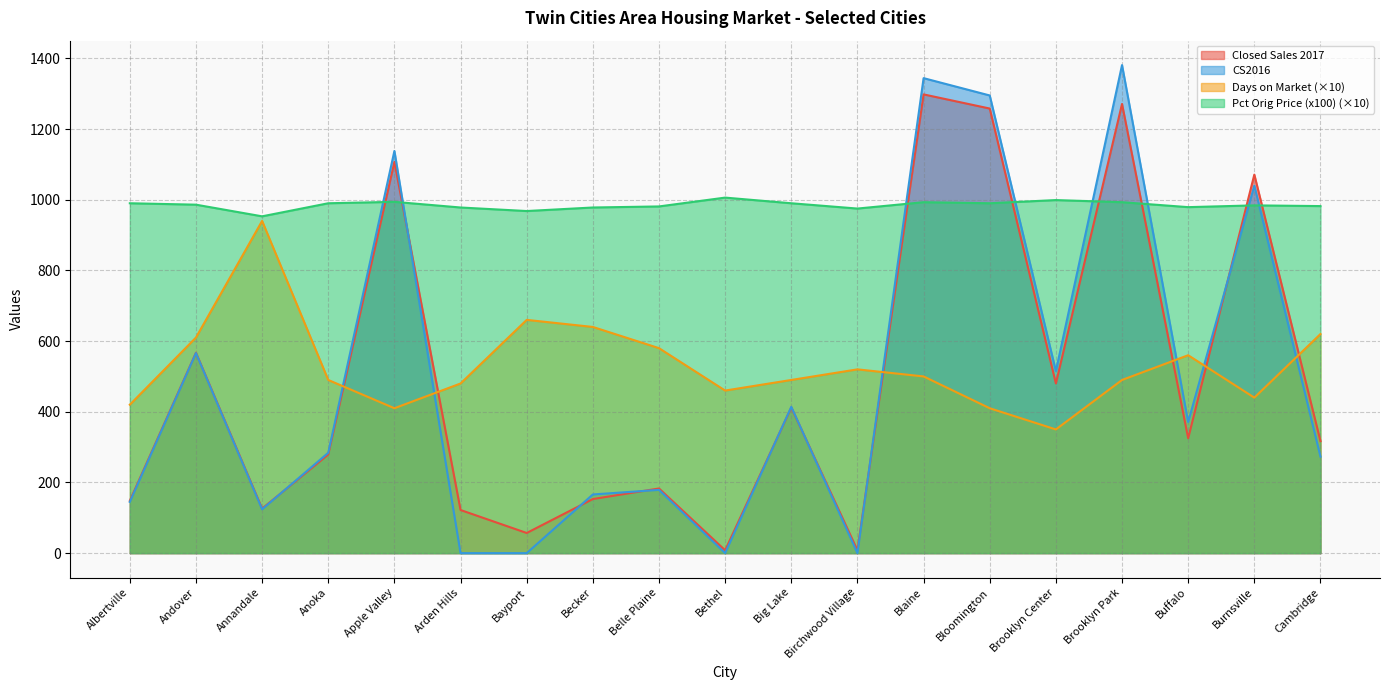

Between Bethel and Big Lake, which is larger?

Big Lake